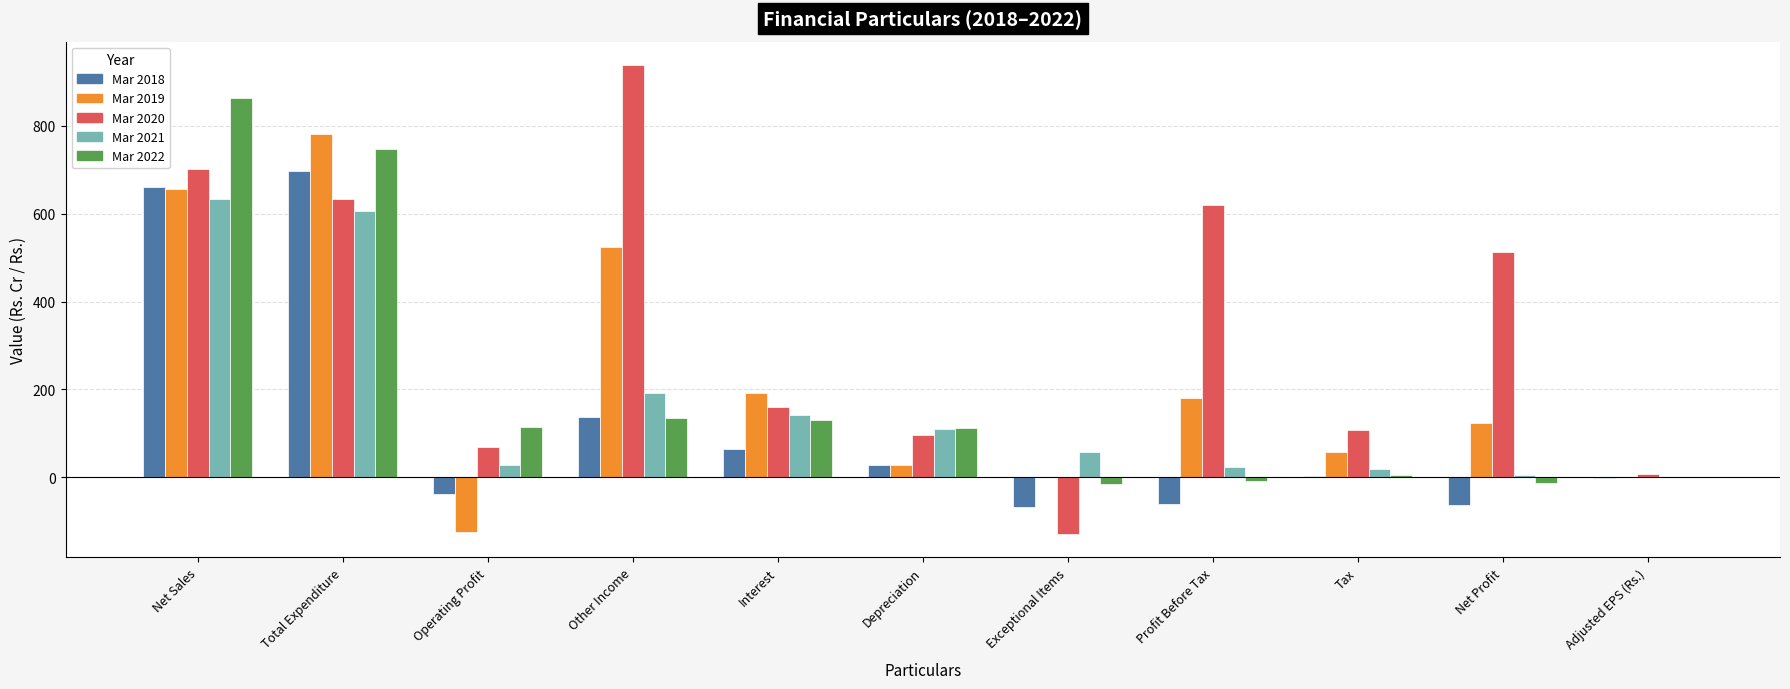

Count the number of data series in this chart.

5